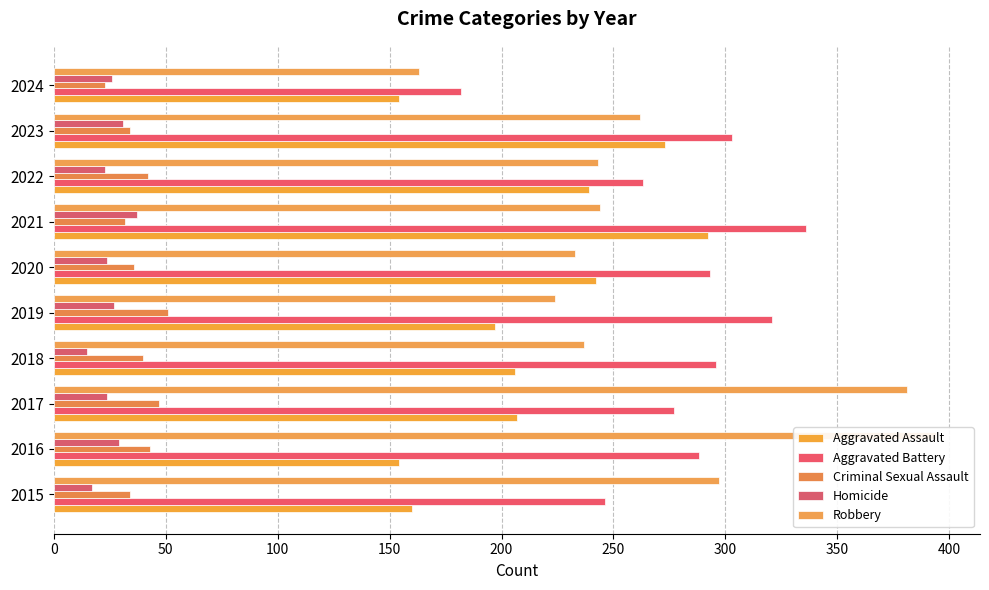

How many distinct data groups are displayed?

5